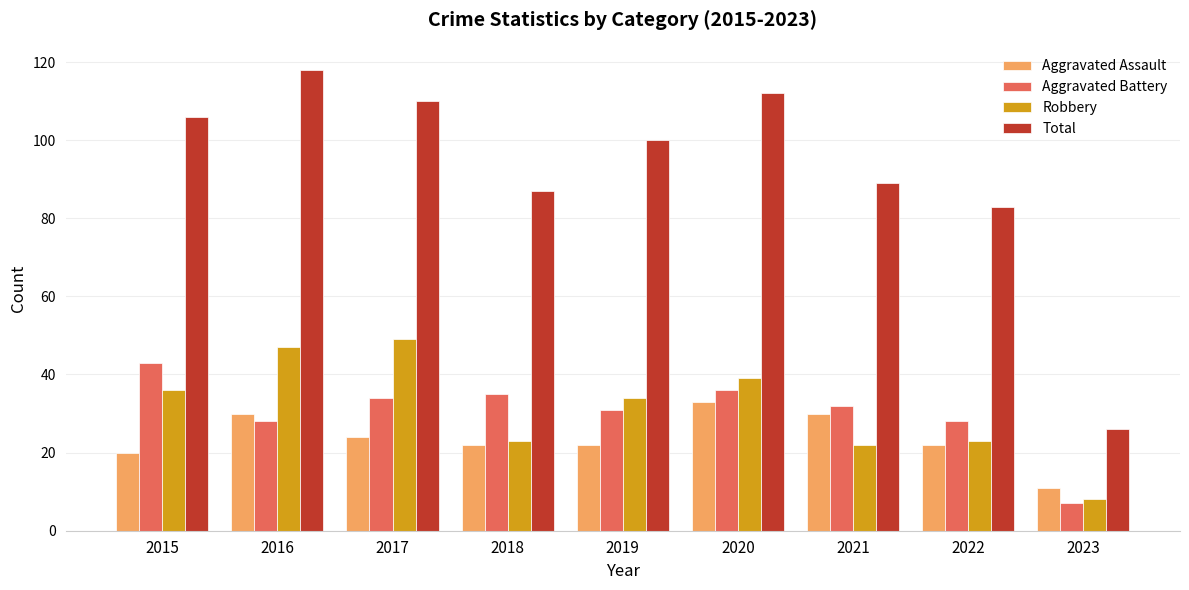

What is the lowest value of the Robbery series?

8